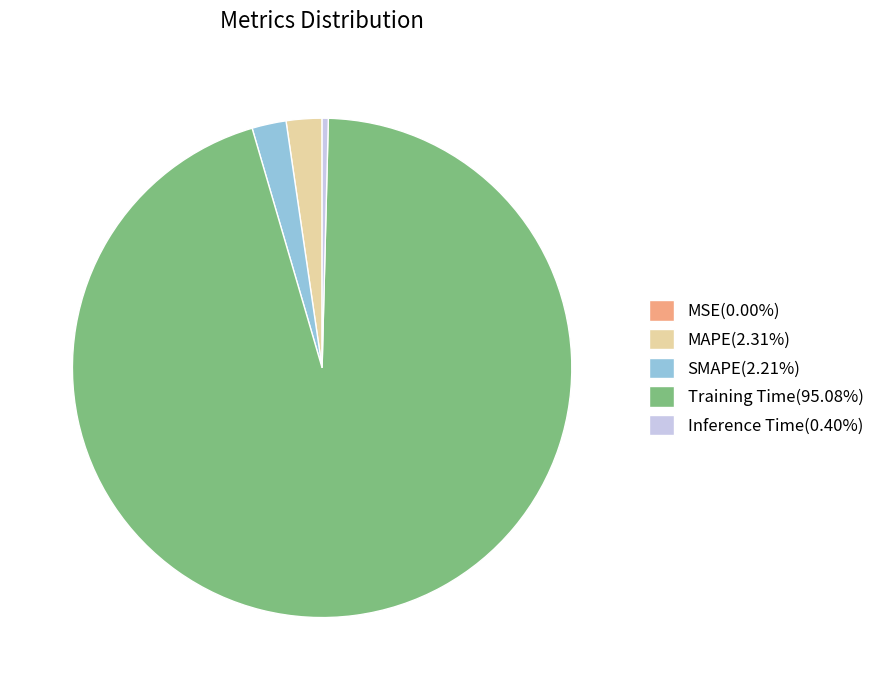

Combined, do Training Time(95.08%) and Inference Time(0.40%) account for over 50%?

Yes